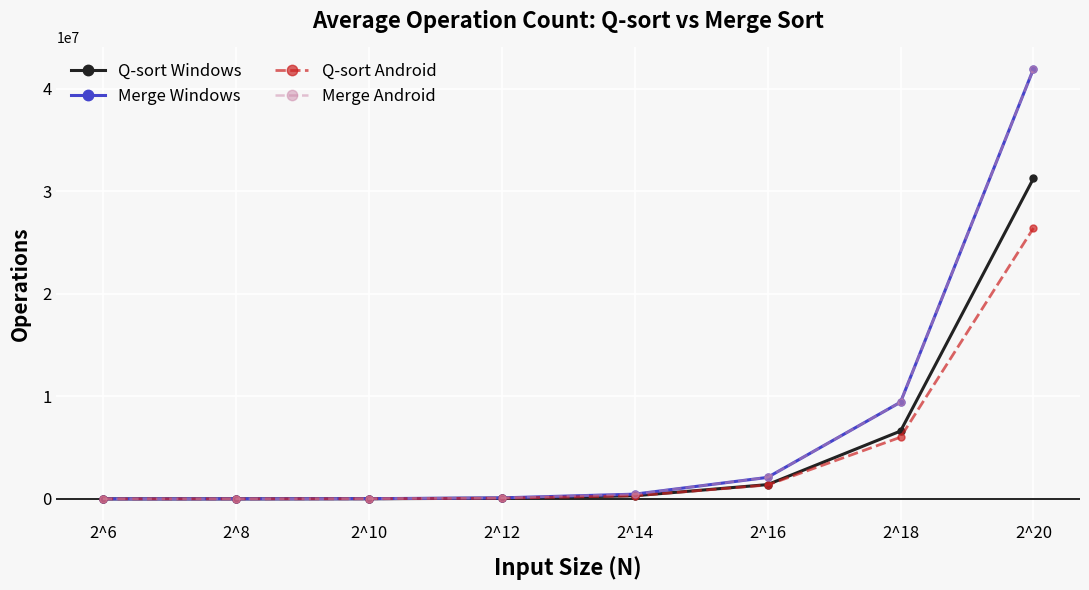

True or false: Q-sort Android has a value of 4539.1 at 2^8.

False